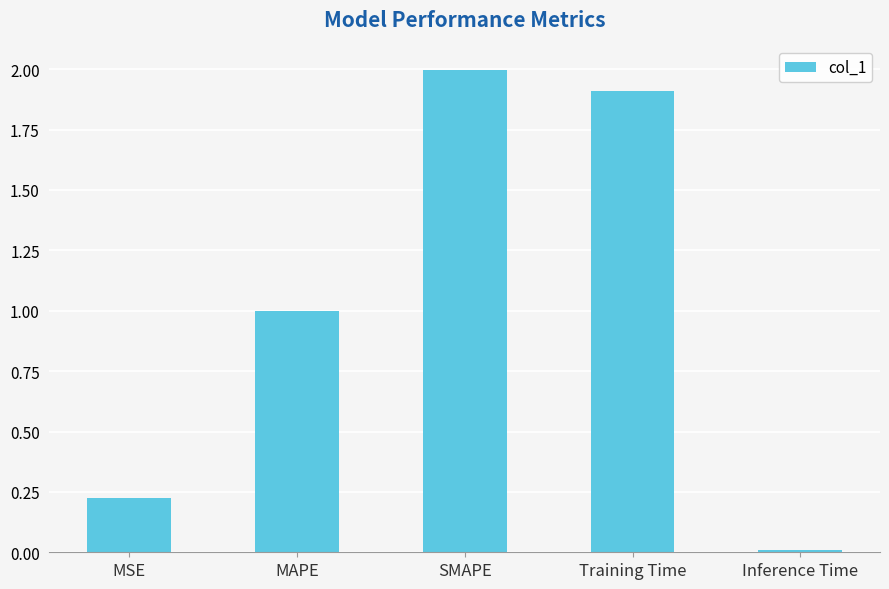

Which label corresponds to the smallest value in the chart?

Inference Time